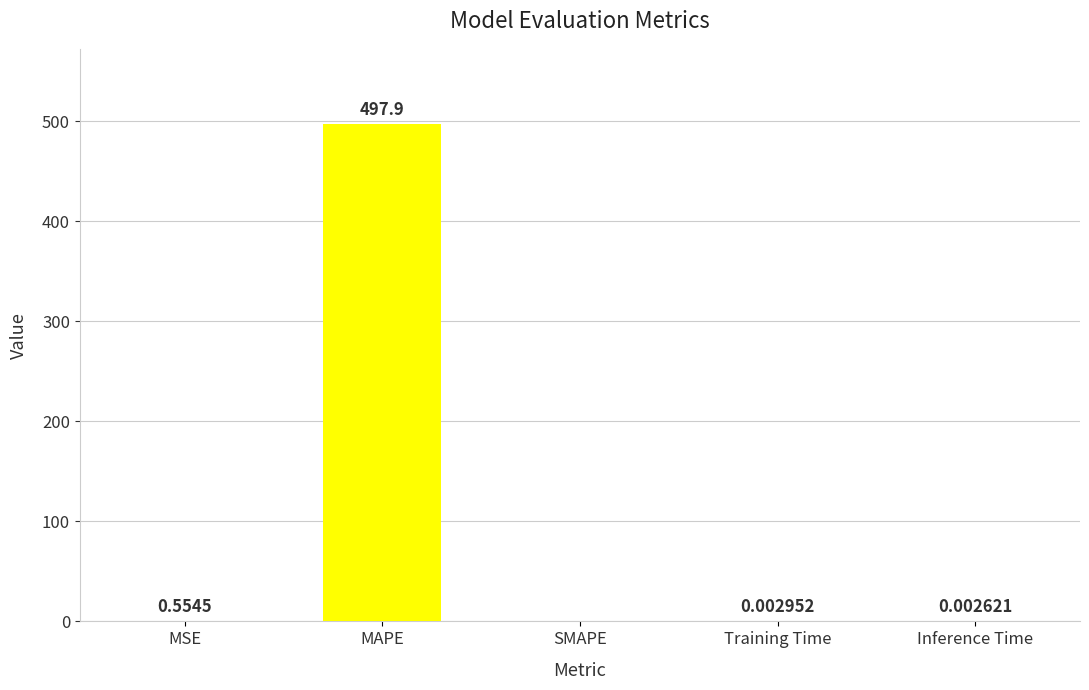

What is the sum of the values at SMAPE and MAPE?

497.9